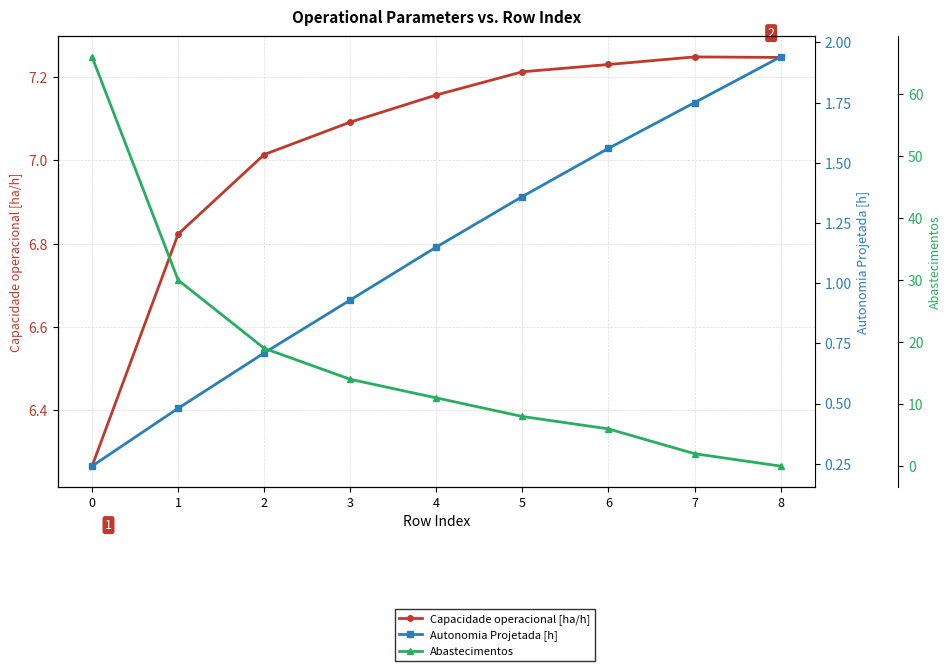

Reading right to left, transcribe all the data shown in this chart.

Capacidade operacional [ha/h]: 7.2	7.2	7.2	7.2	7.2	7.1	7.0	6.8	6.3
Autonomia Projetada [h]: 1.9	1.8	1.6	1.4	1.1	0.9	0.7	0.5	0.2
Abastecimentos: 0.0	2.0	6.0	8.0	11.0	14.0	19.0	30.0	66.0